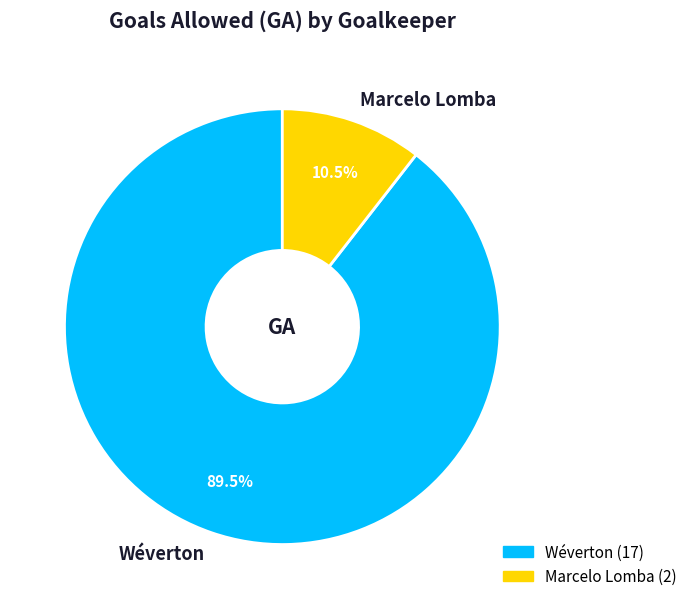

Rank the categories by value from highest to lowest.

Wéverton, Marcelo Lomba